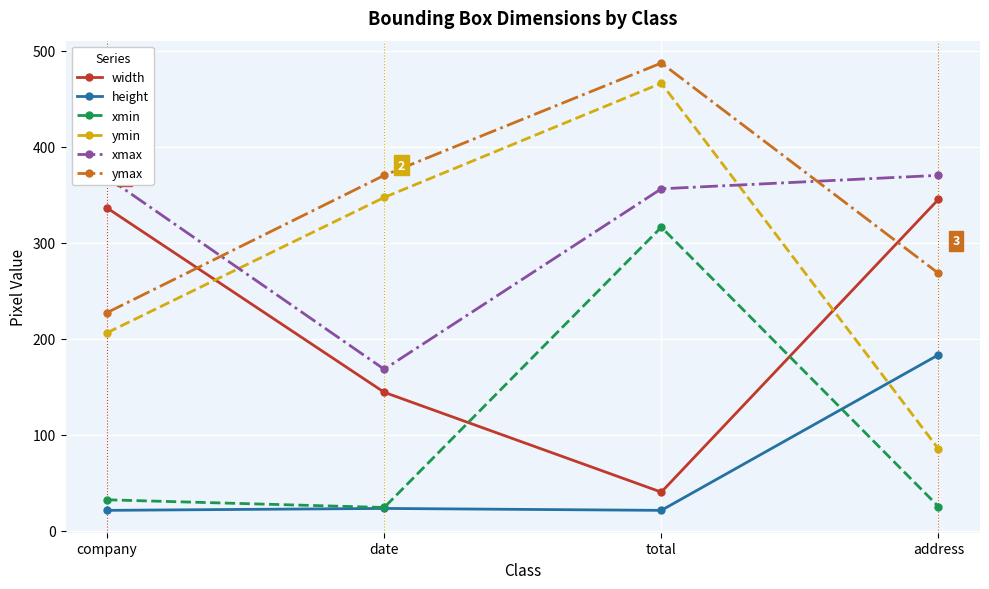

List the series in order of their peak value, highest first.

ymax, ymin, xmax, width, xmin, height